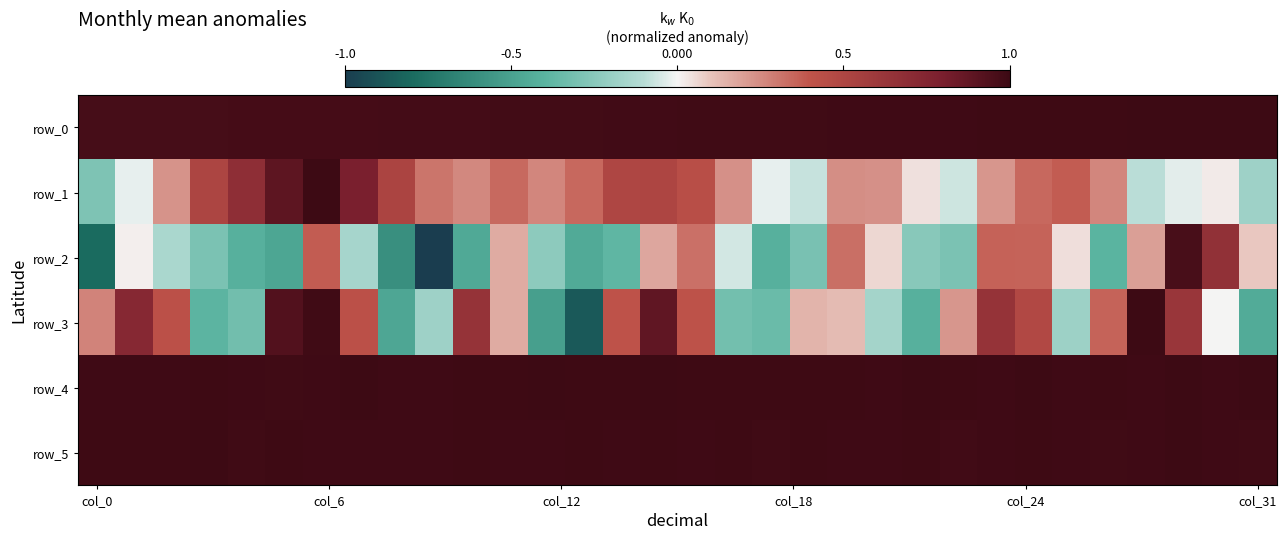

At which label does row_5 reach its peak?

29